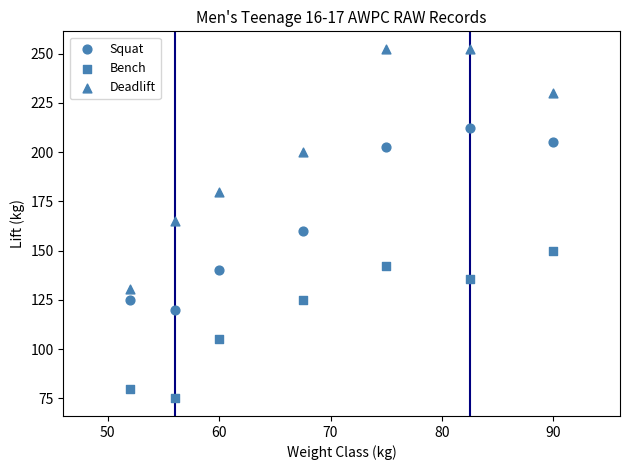

How many data points are displayed?

21